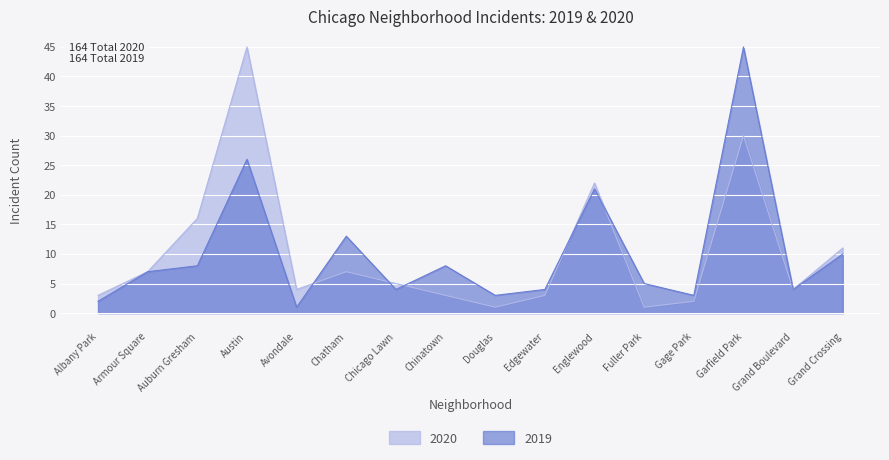

How many series are shown in this chart?

2